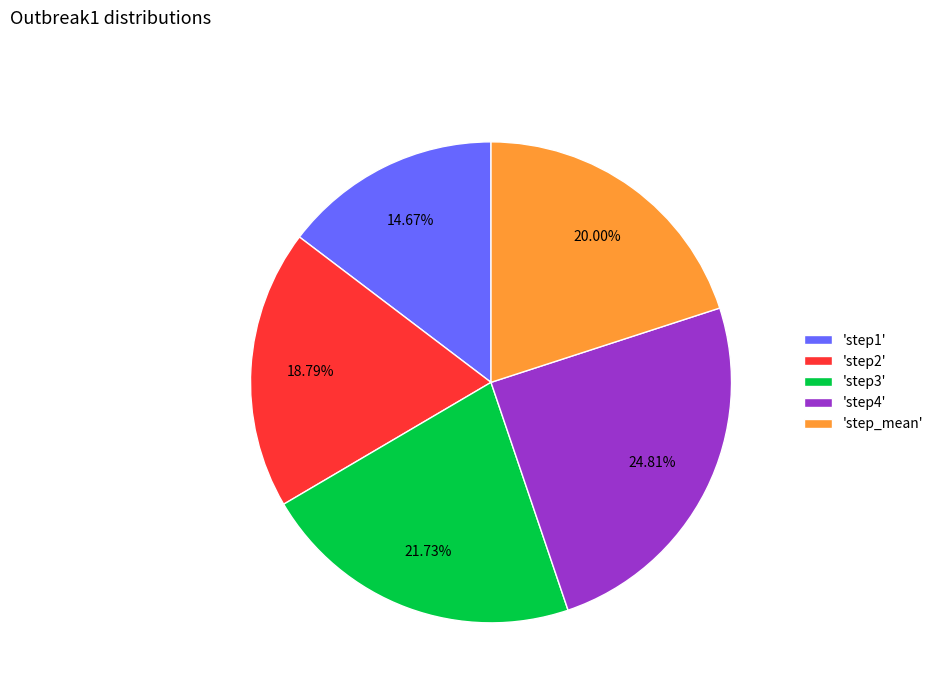

Does any single category account for the majority?

No